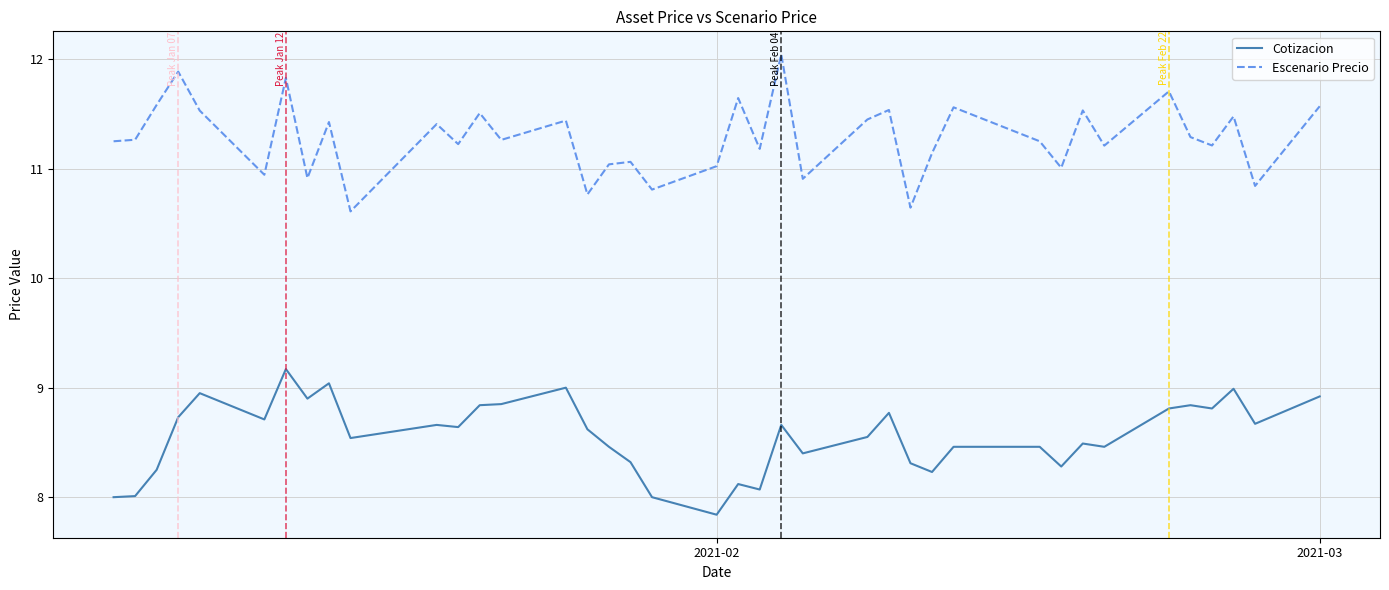

What is the average value of the Escenario Precio series?

11.3